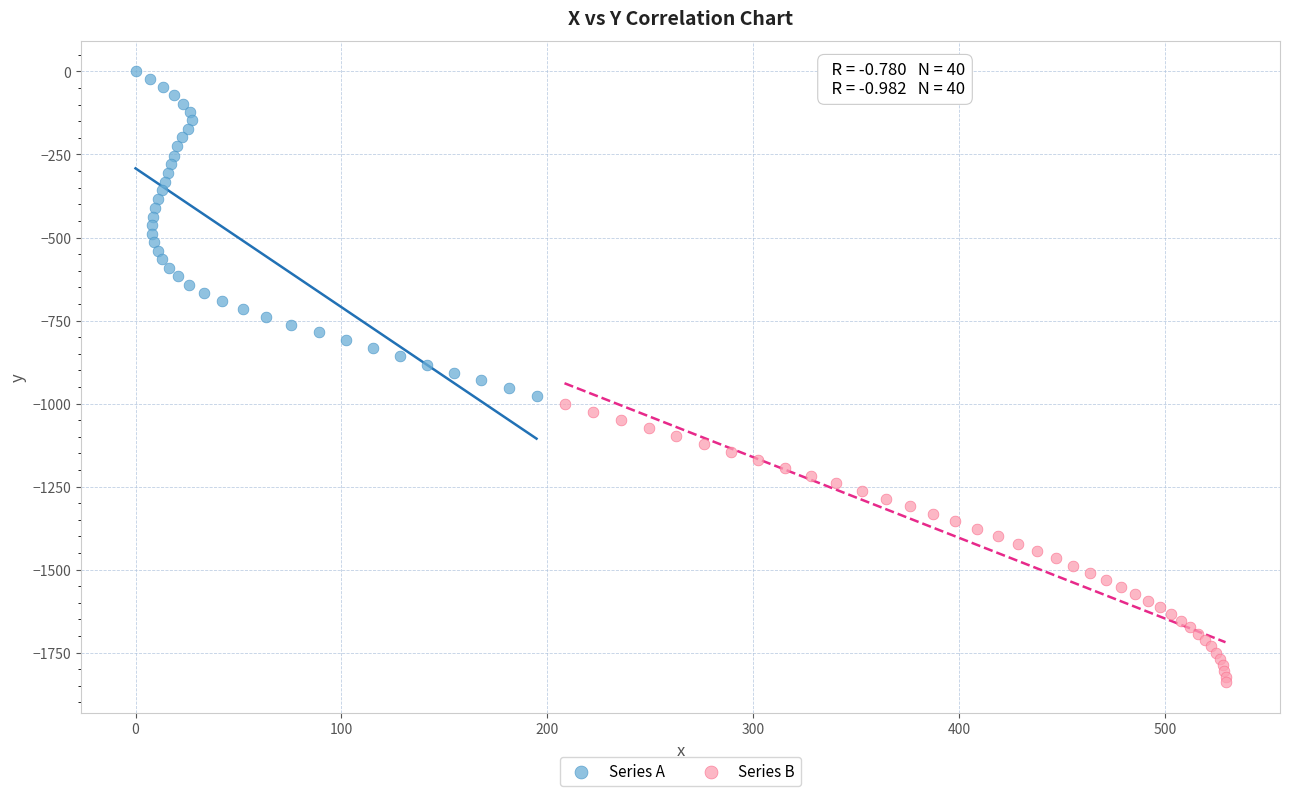

Which series has the widest spread of Y values?

Series A